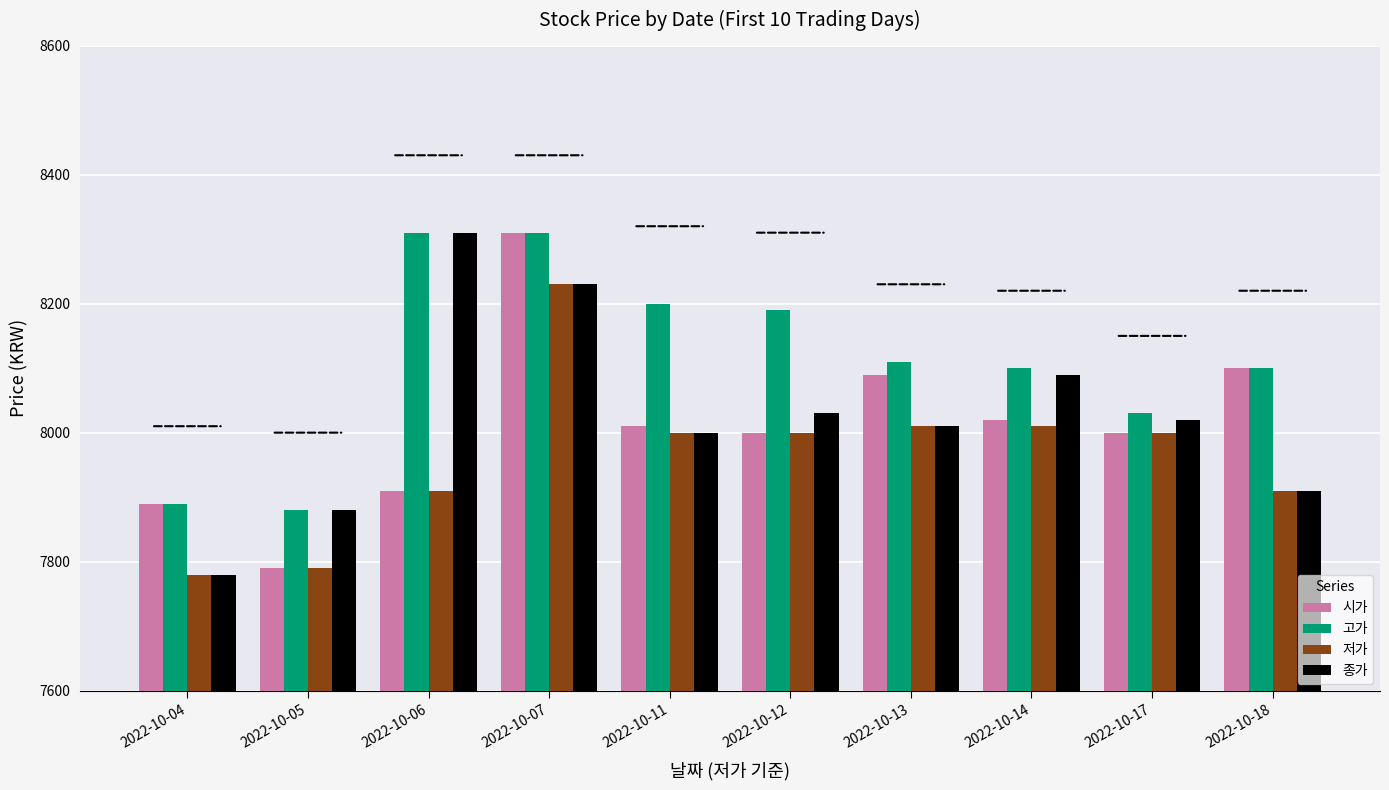

Which series changed the most between 2022-10-04 and 2022-10-14?

종가